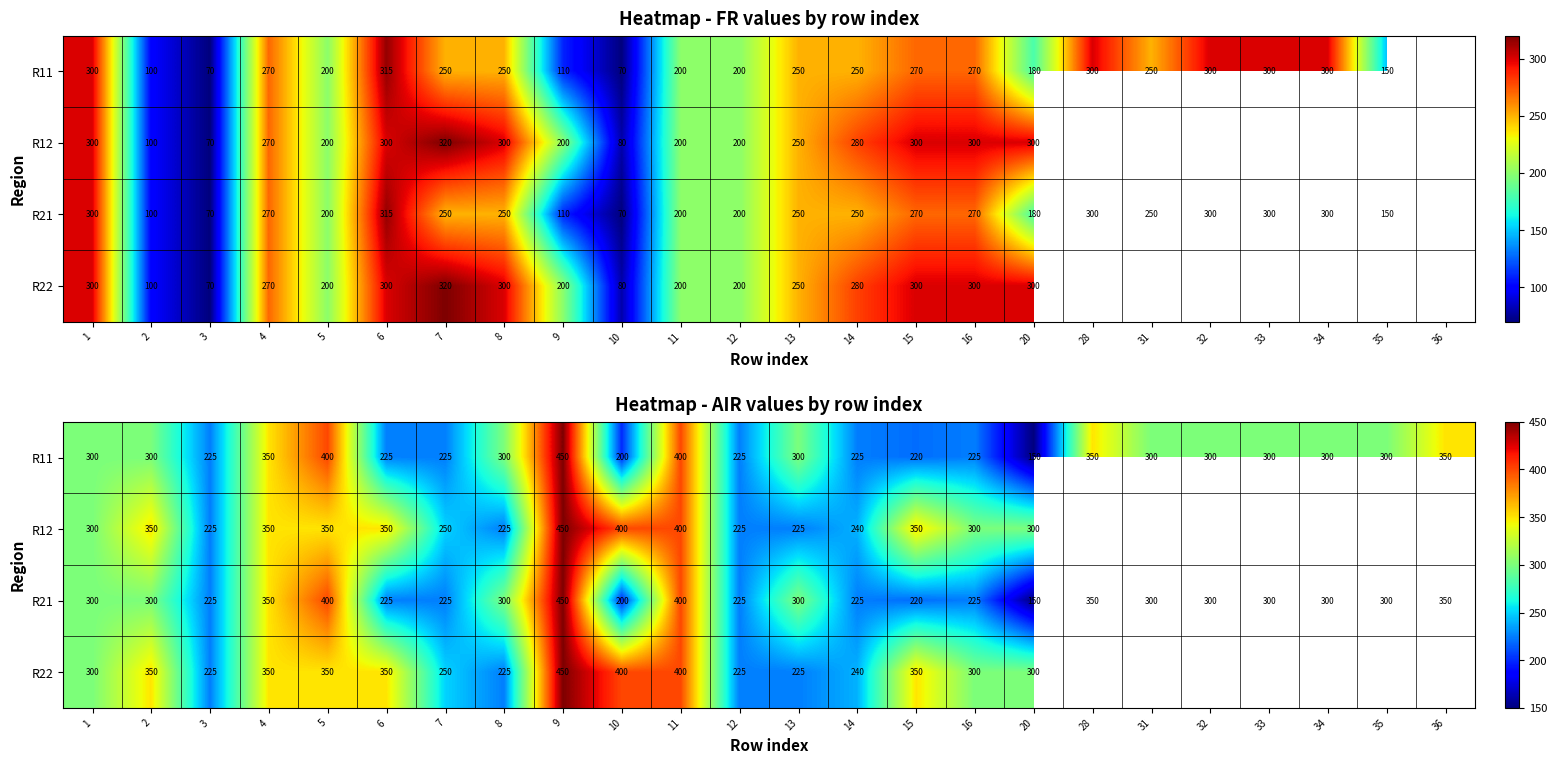

Which category has the highest value across all series?

9